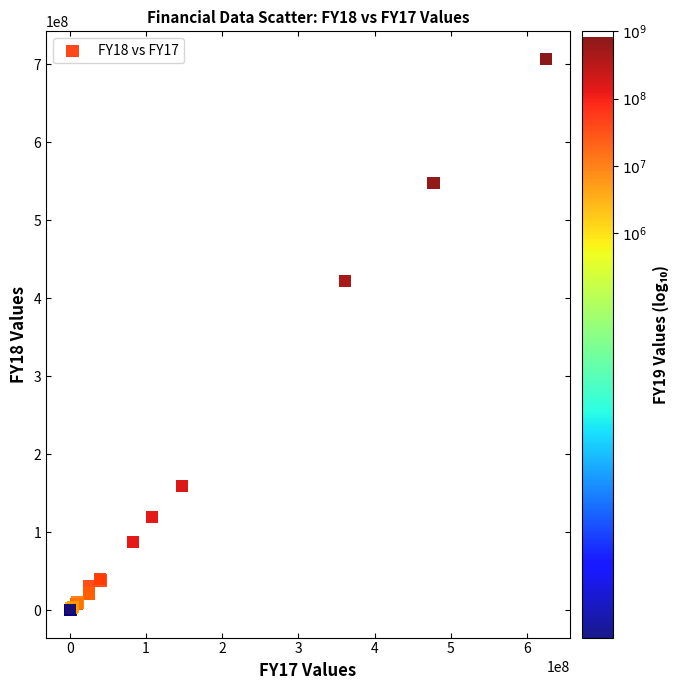

What Y value in the scatter plot is closest to 353376504?

421631208